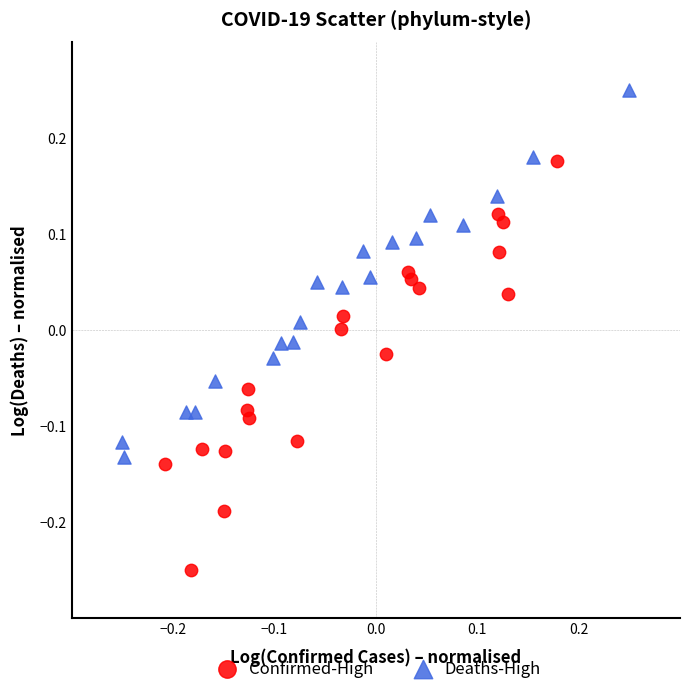

Which series contains the highest Y value?

Deaths-High